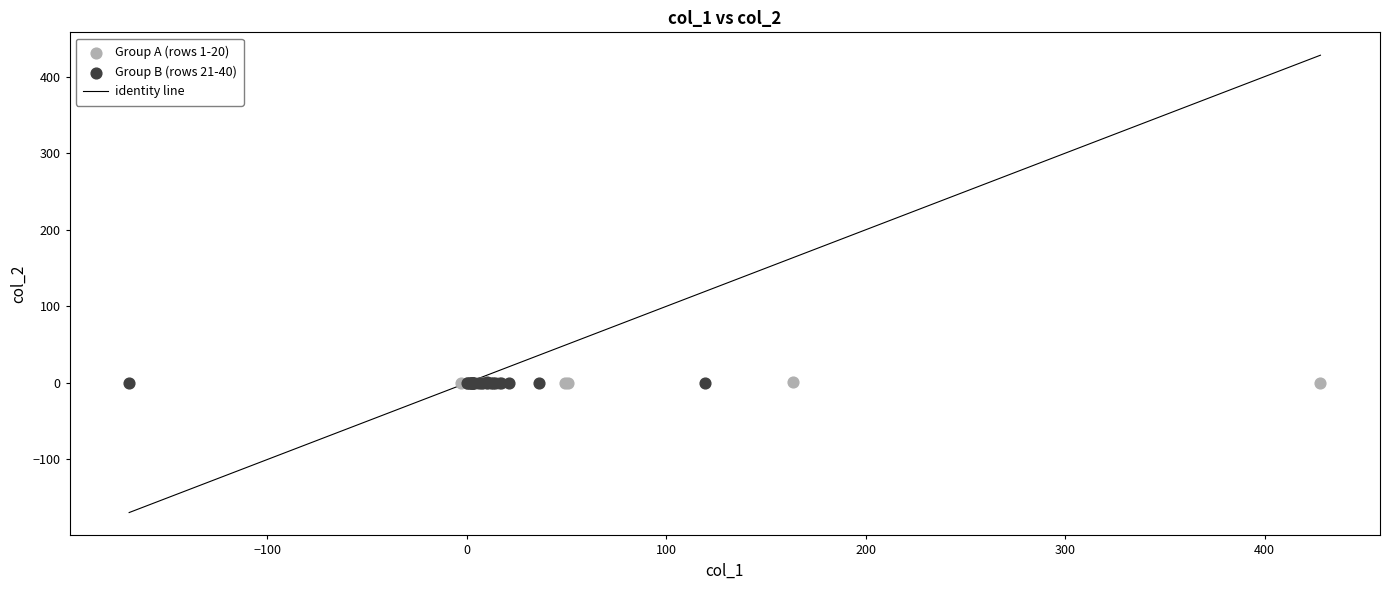

Which series has the largest Y range (max minus min)?

Group B (rows 21-40)